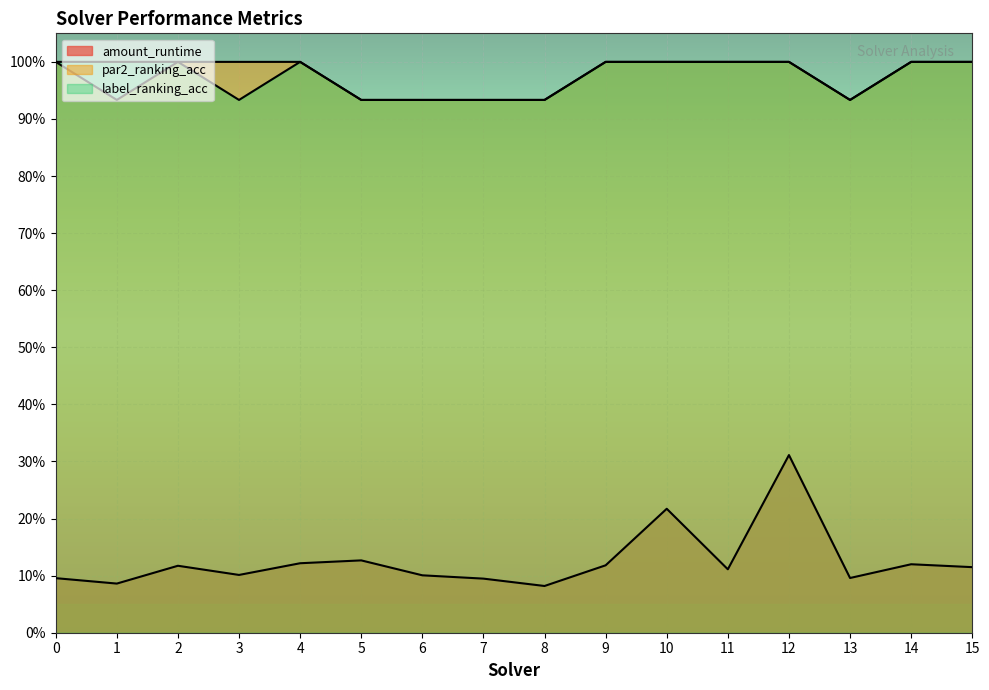

Reading left to right, extract all data points from this chart.

amount_runtime: 0=0.1	1=0.1	2=0.1	3=0.1	4=0.1	5=0.1	6=0.1	7=0.1	8=0.1	9=0.1	10=0.2	11=0.1	12=0.3	13=0.1	14=0.1	15=0.1
par2_ranking_acc: 0=1.0	1=0.9	2=1.0	3=1.0	4=1.0	5=0.9	6=0.9	7=0.9	8=0.9	9=1.0	10=1.0	11=1.0	12=1.0	13=0.9	14=1.0	15=1.0
label_ranking_acc: 0=1.0	1=1.0	2=1.0	3=0.9	4=1.0	5=0.9	6=0.9	7=0.9	8=0.9	9=1.0	10=1.0	11=1.0	12=1.0	13=0.9	14=1.0	15=1.0